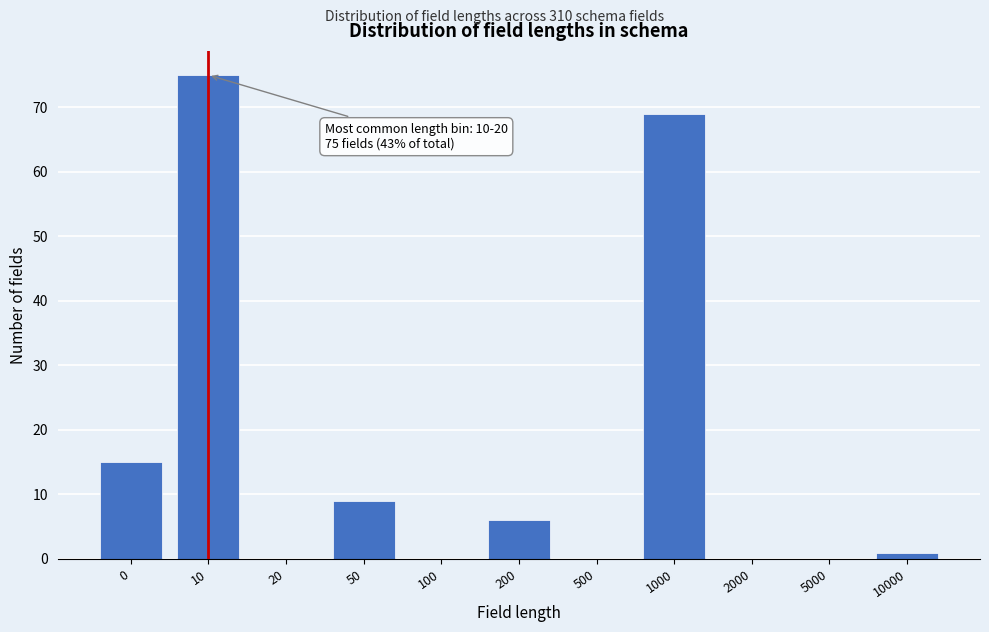

Reading left to right, transcribe all the data shown in this chart.

0=15	10=75	20=0	50=9	100=0	200=6	500=0	1000=69	2000=0	5000=0	10000=1